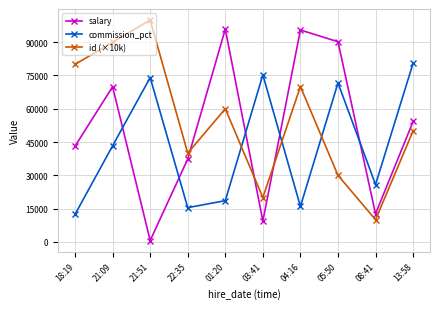

At which category is the sum across all series the highest?

21:09